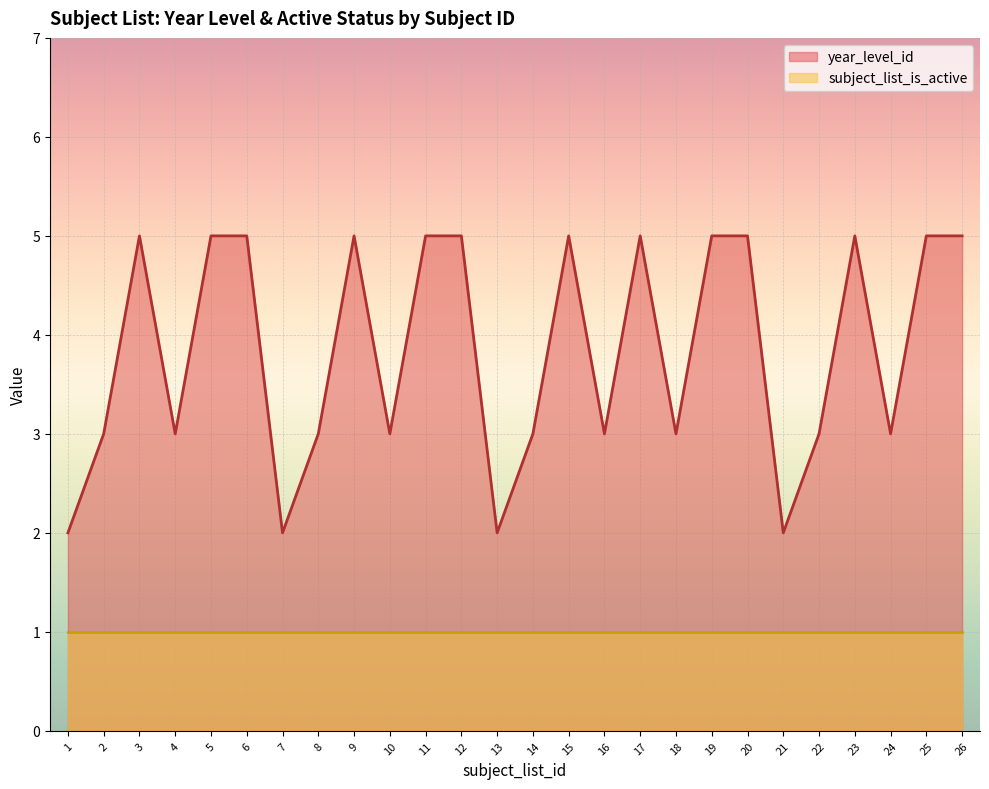

What is the change in value from 7 to 12?

+3